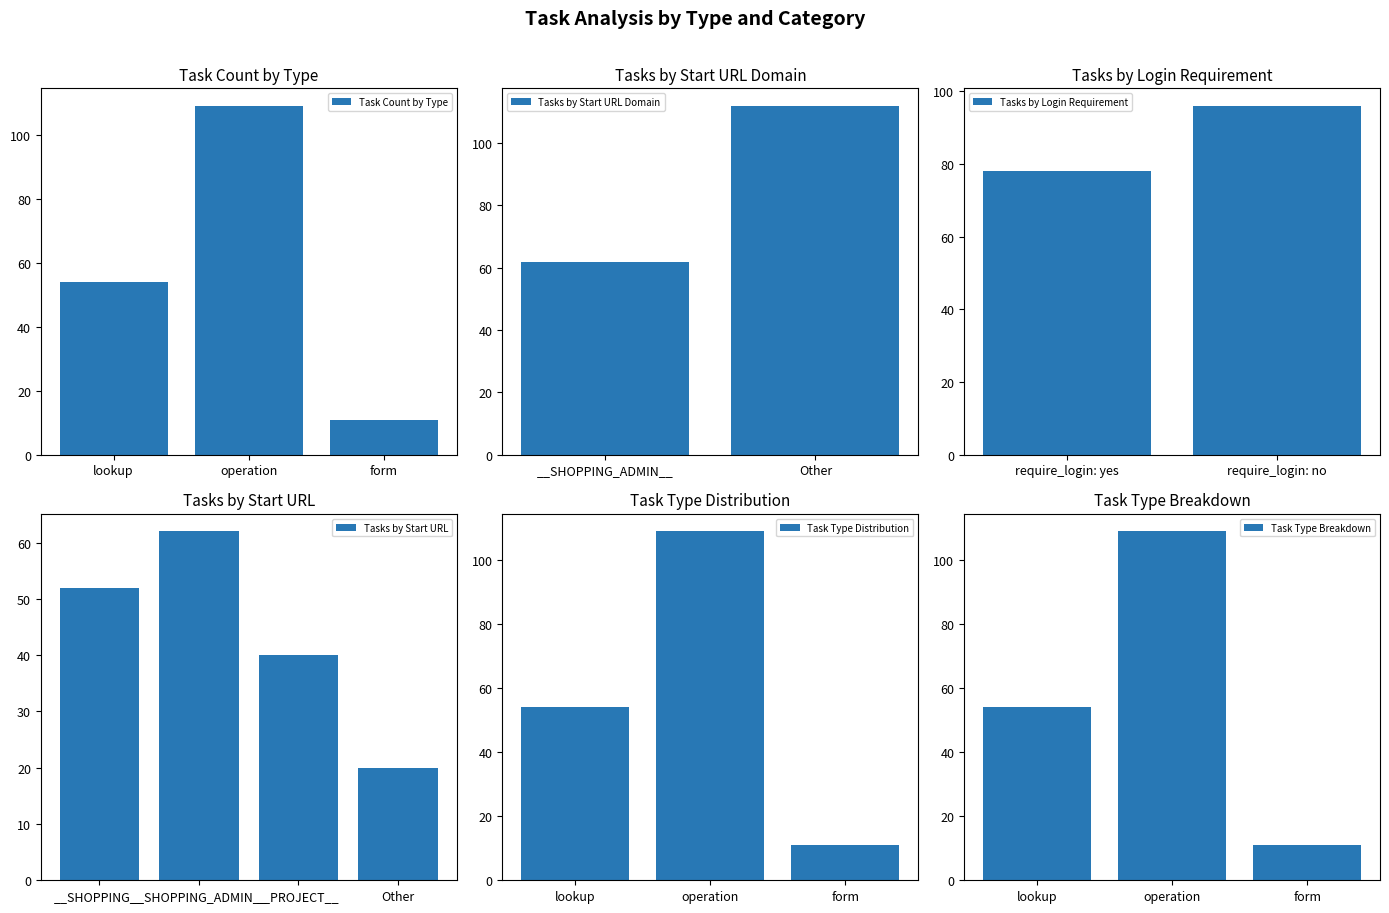

At which label is Task Count by Type closest to 60?

lookup